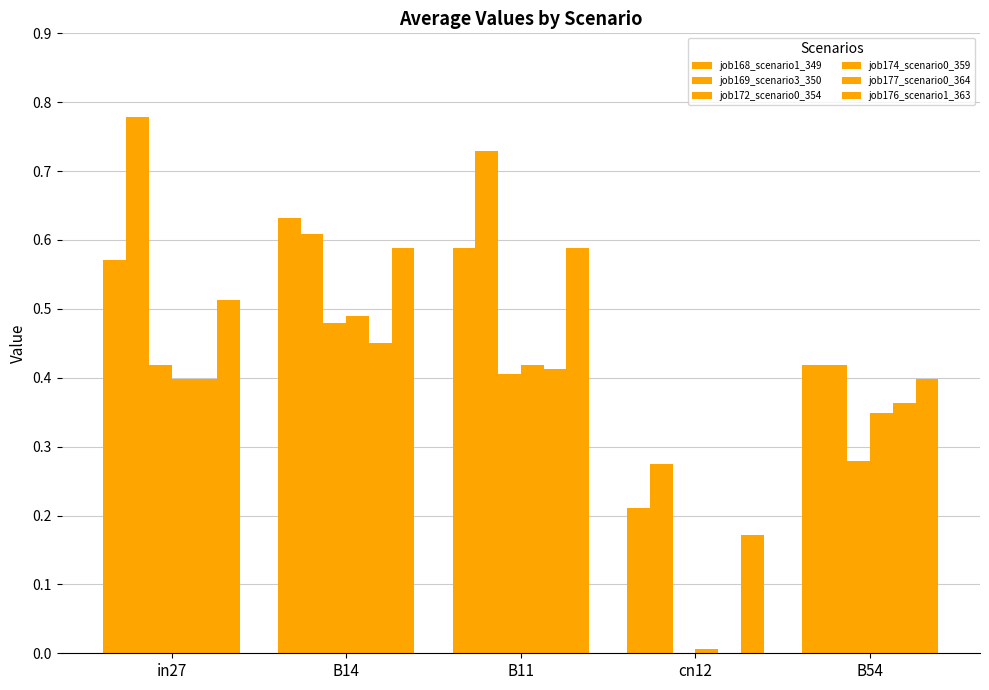

List the labels in order of job169_scenario3_350 value, largest first.

in27, B11, B14, B54, cn12